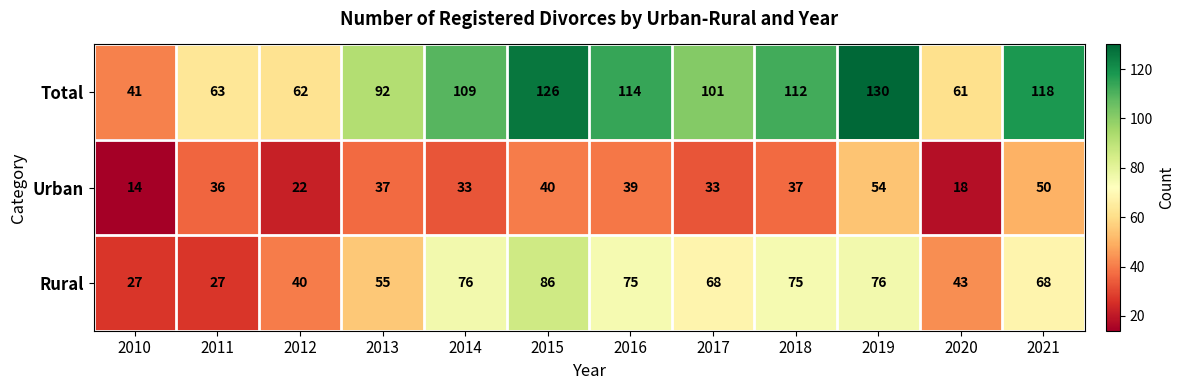

At which category is the sum across all series the highest?

2019